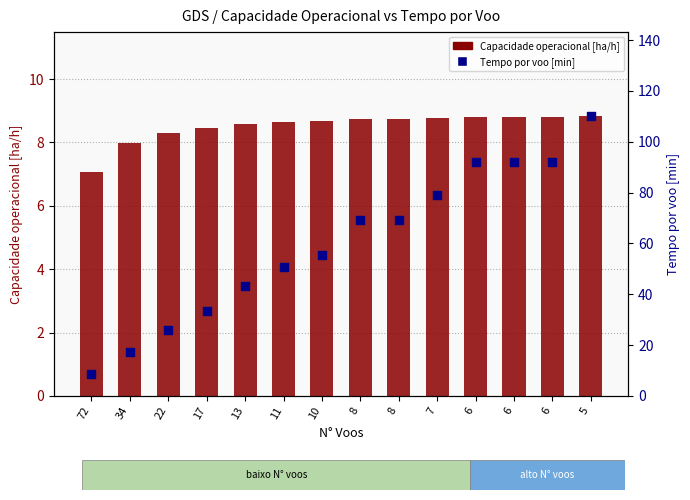

Which series has the widest spread of Y values?

Tempo por voo [min]